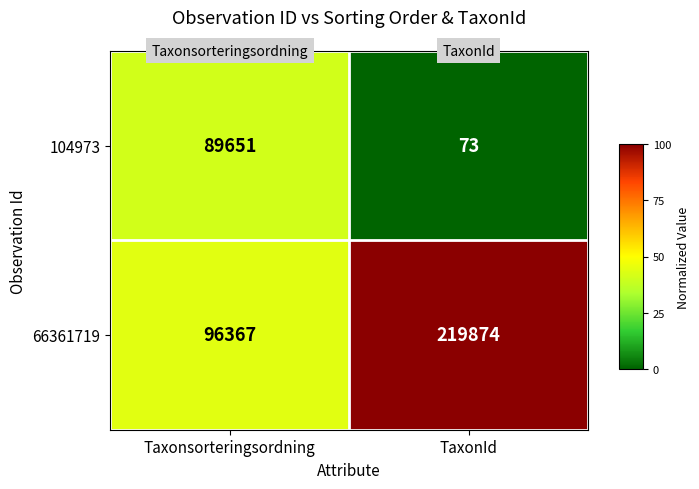

What is the total value across all series at TaxonId?

219947